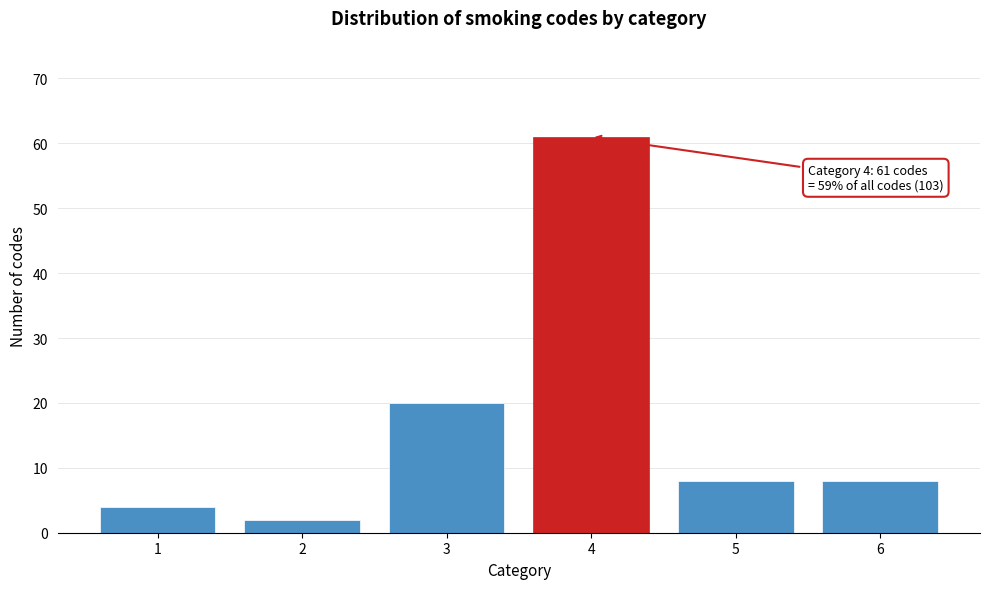

Reading left to right, what are all the values shown in this chart?

1=4	2=2	3=20	4=61	5=8	6=8